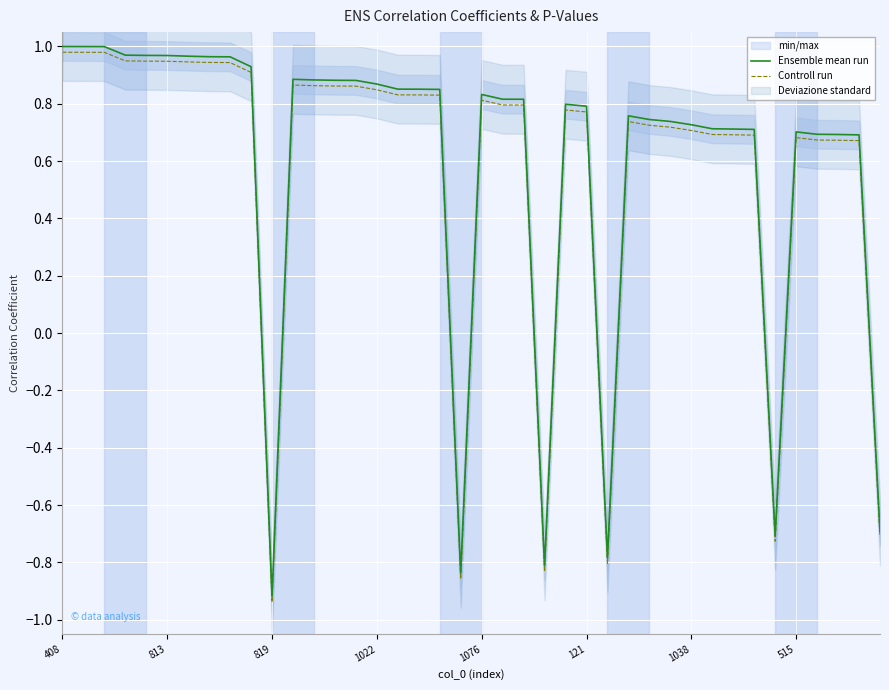

How many data points in Ensemble mean run are less than 0?

6